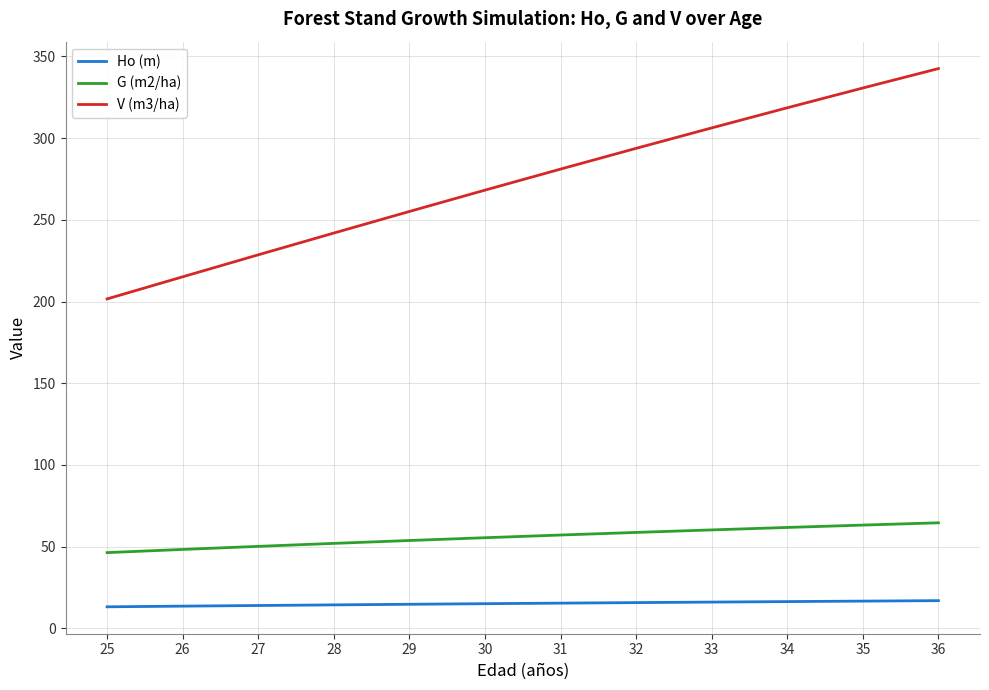

True or false: Ho (m) and V (m3/ha) cross at least once.

False